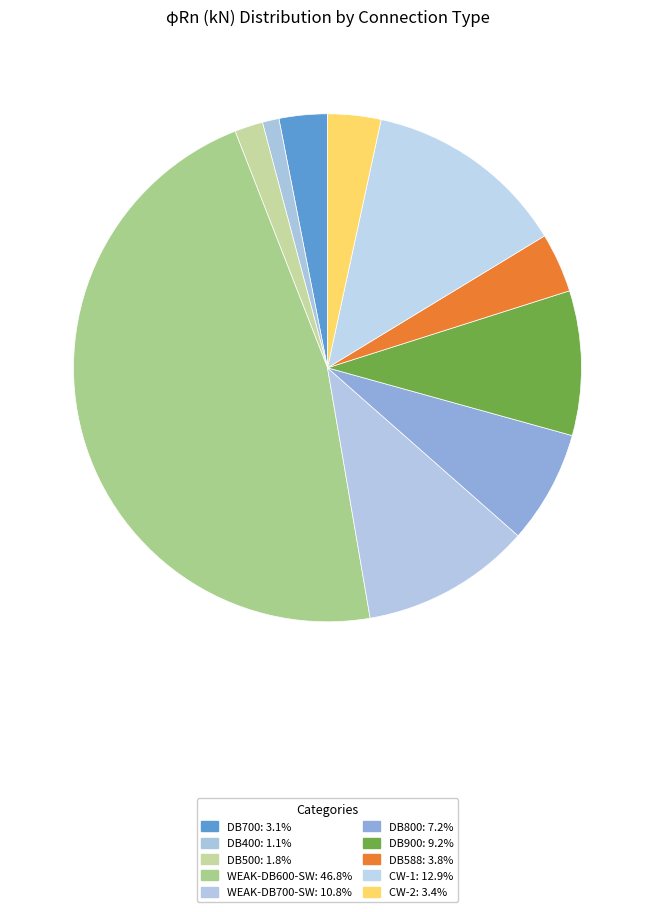

Count the number of slices in the pie.

10